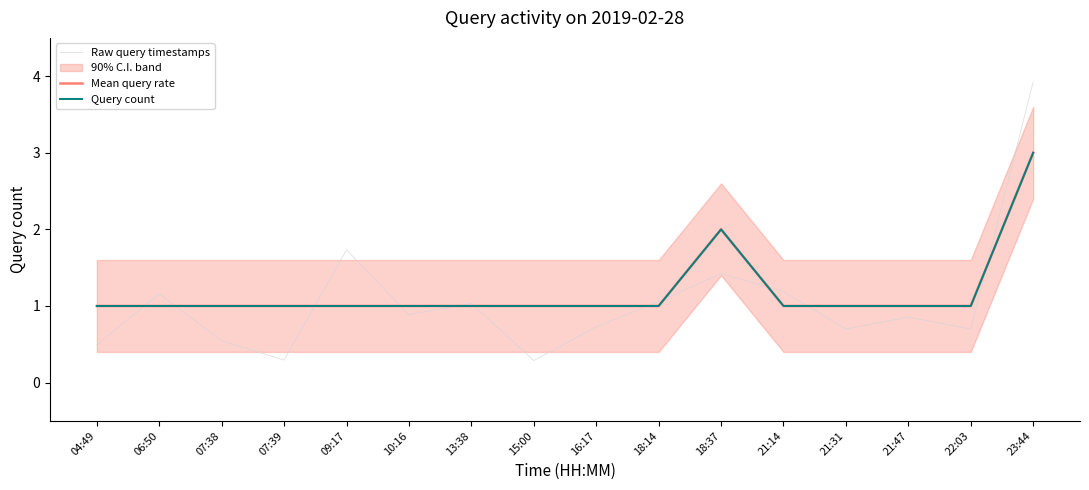

True or false: Mean query rate and Raw query timestamps cross at least once.

True